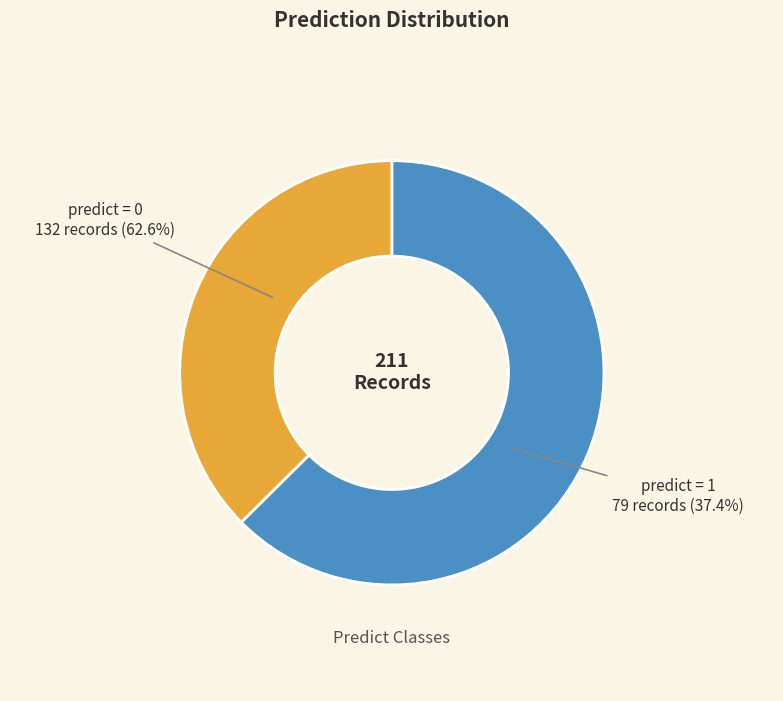

Is there a majority slice in this chart?

Yes